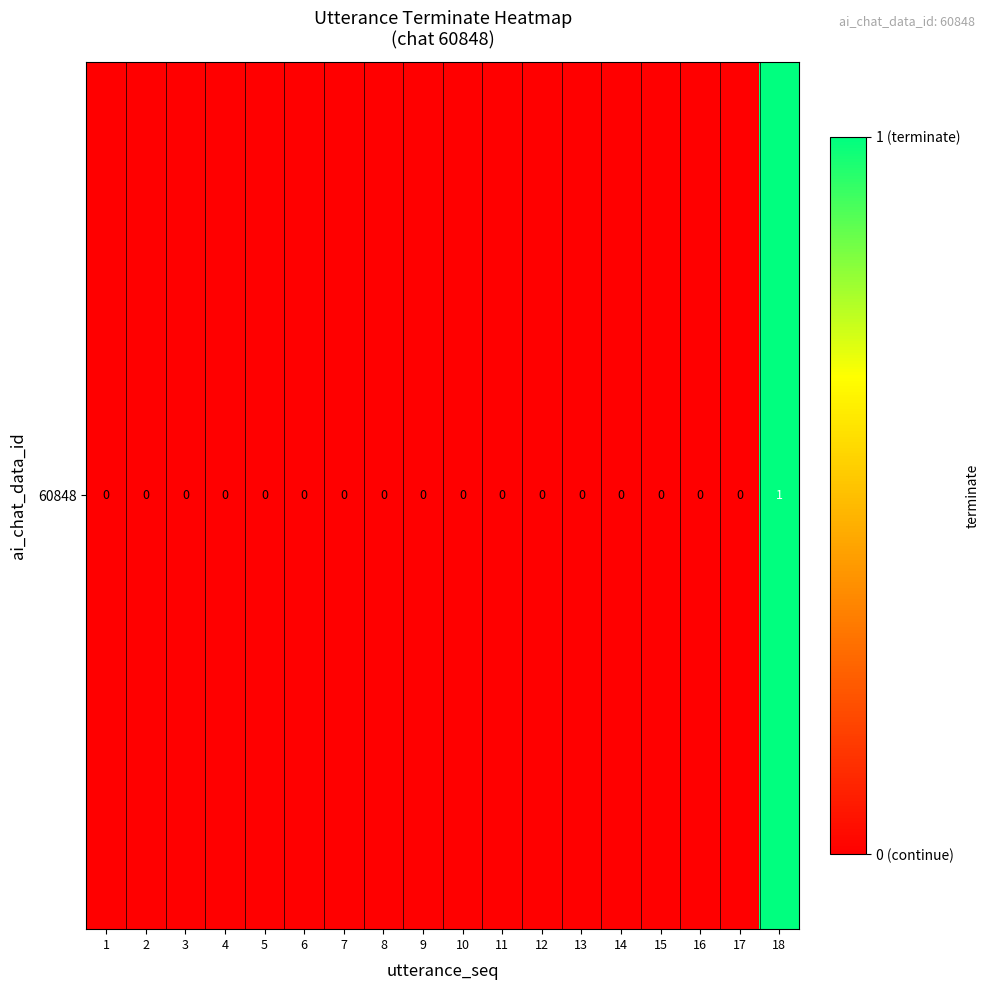

How many positive values are there?

1